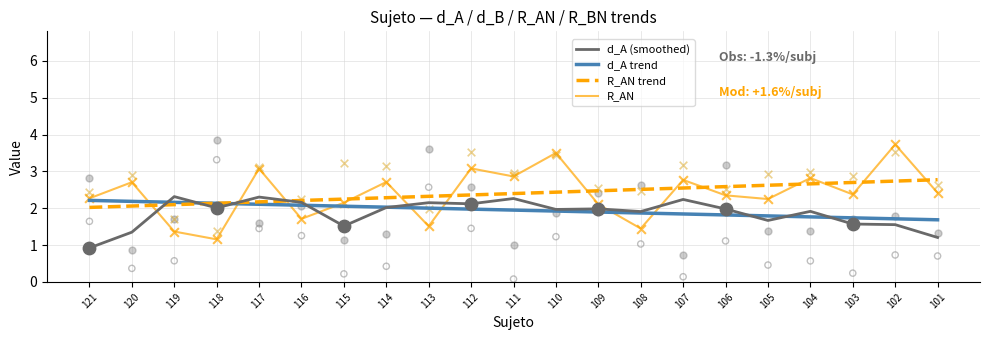

What is the total value across all series at 102?

9.7